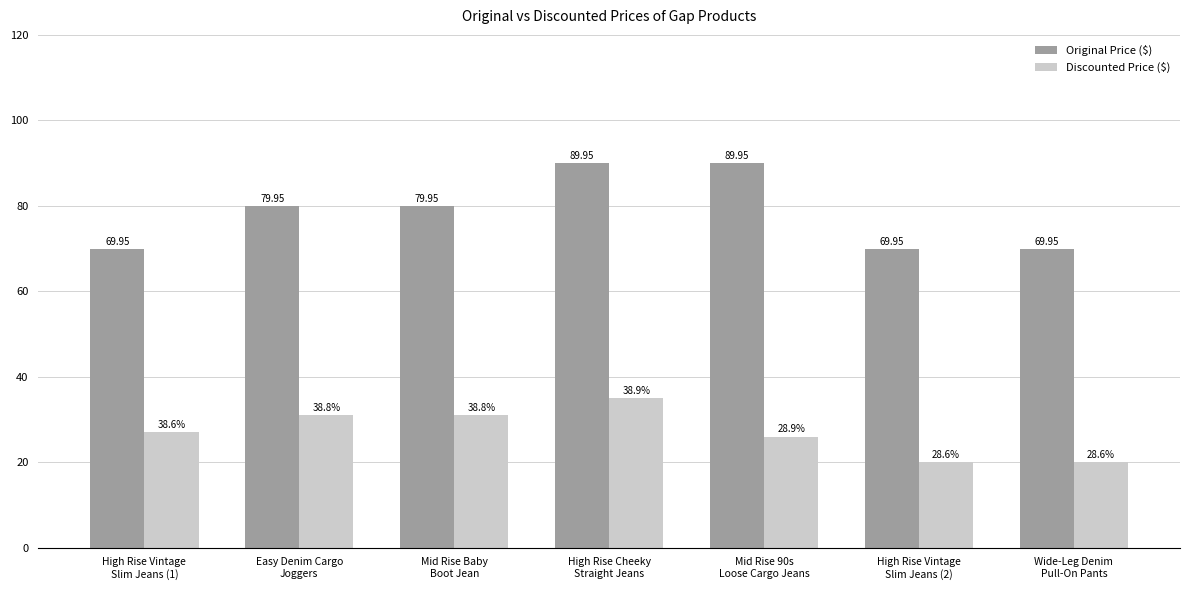

List the series in order of their peak value, highest first.

Original Price ($), Discounted Price ($)